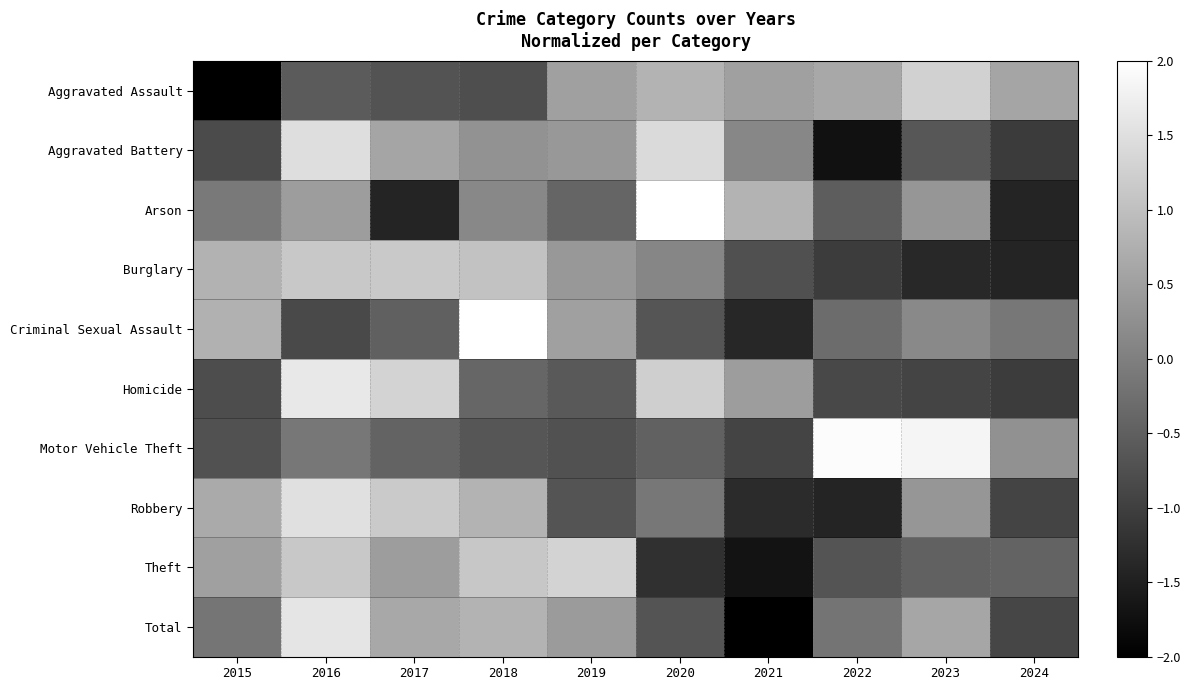

What is the total value across all series at 2018?

4.7